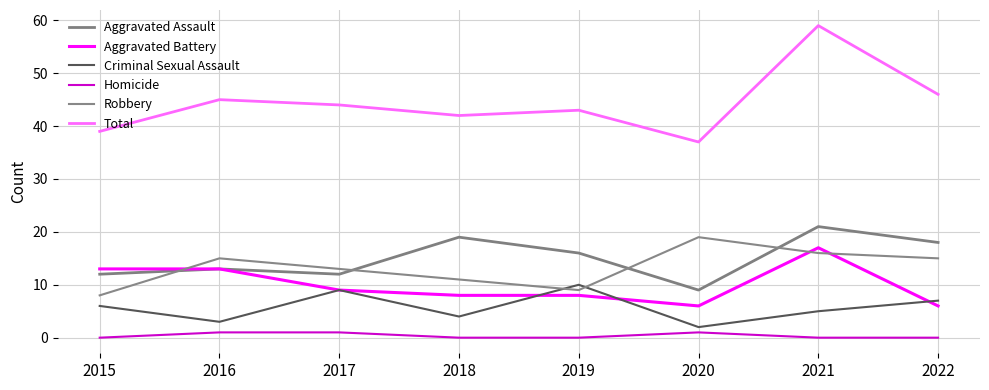

Which series has the widest spread of values?

Total